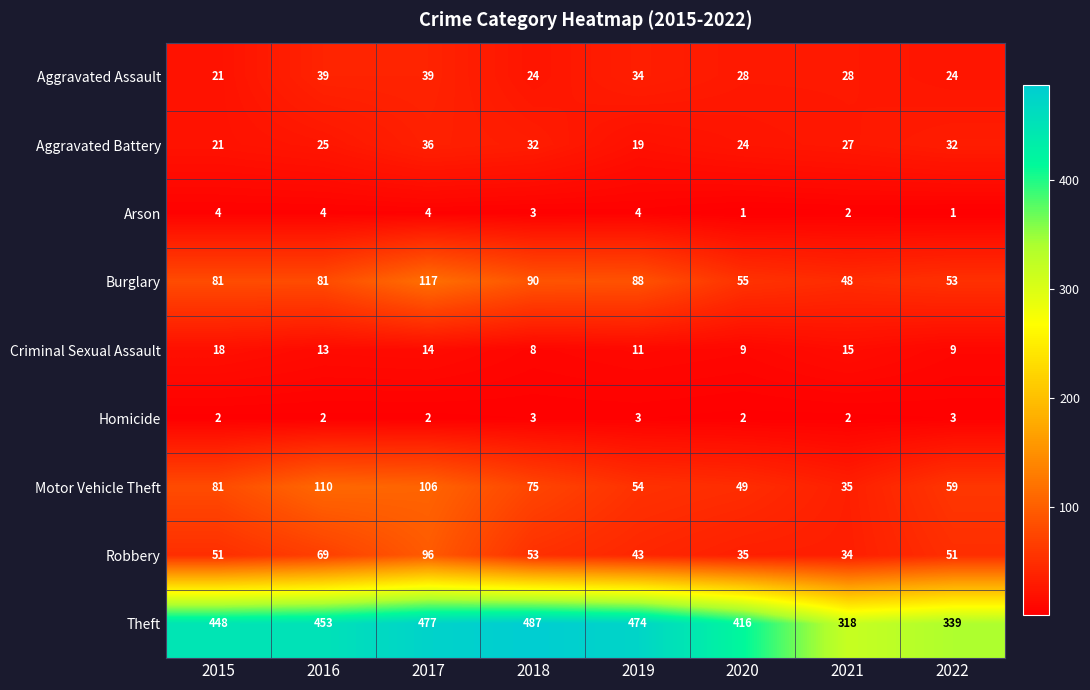

How many values in the Theft series are below 453?

4